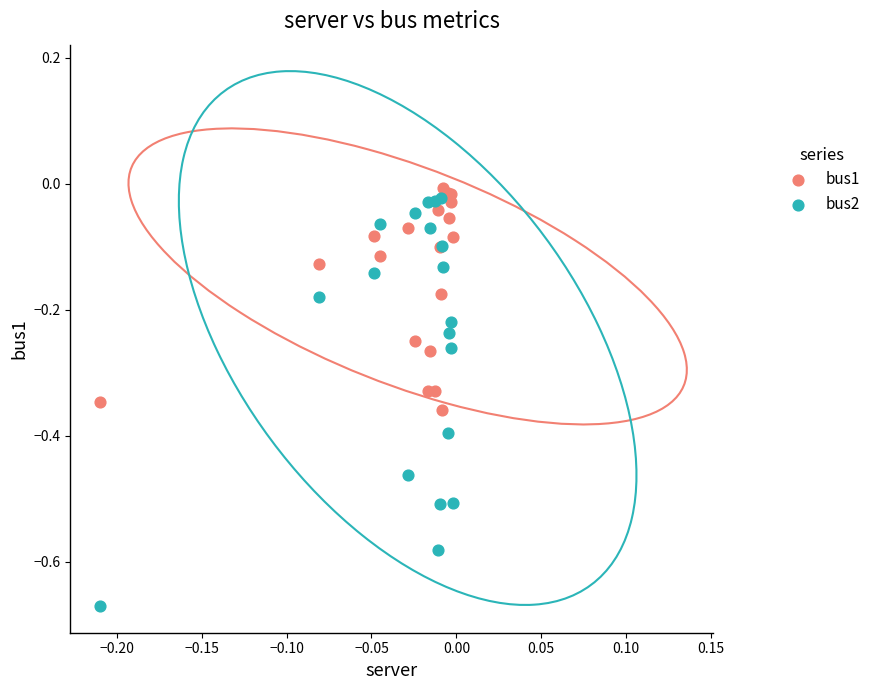

Which series has the widest spread of Y values?

bus2